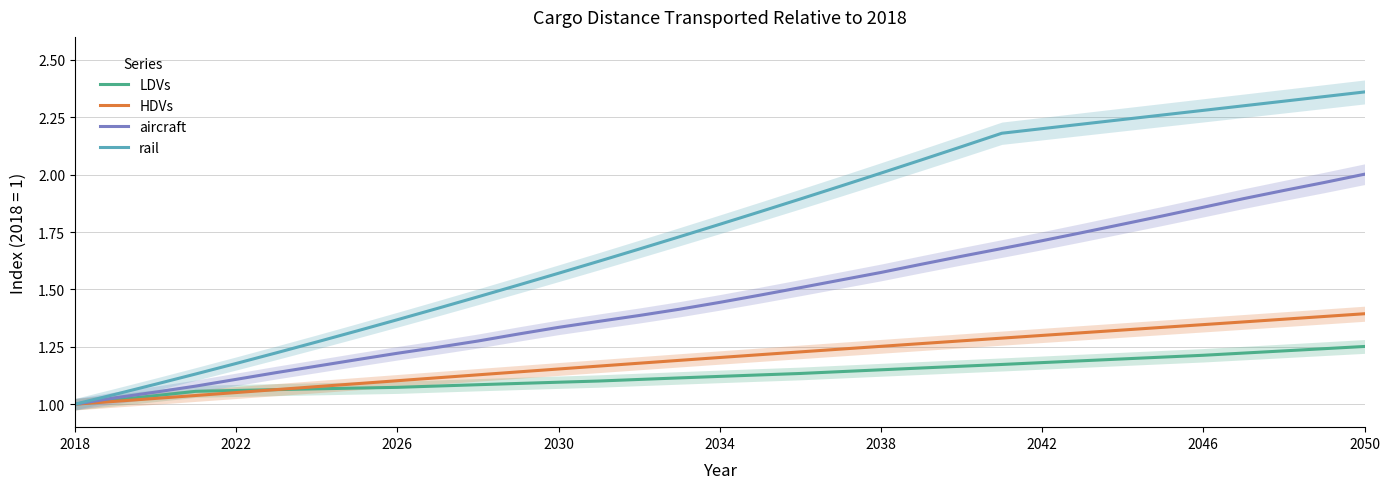

At how many categories does at least one series exceed 1?

32